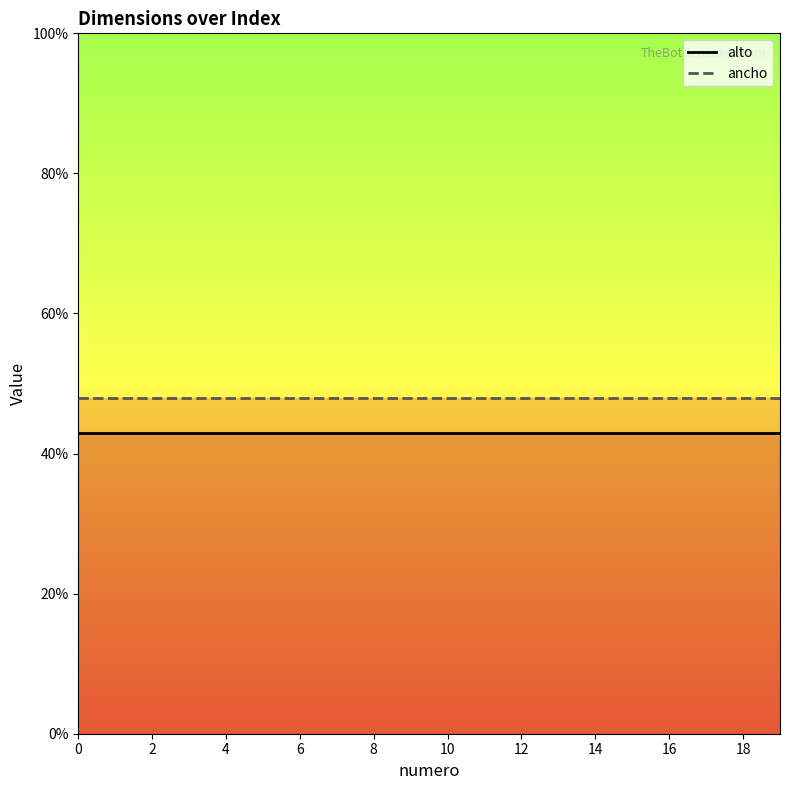

What is the sum of all alto values?

860